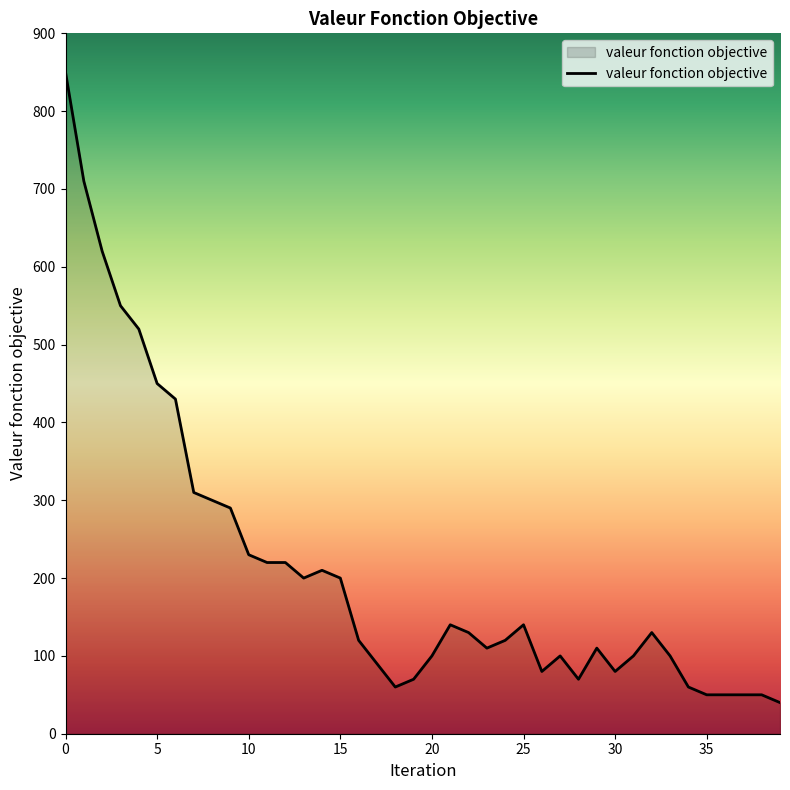

How many values are below 130?

20